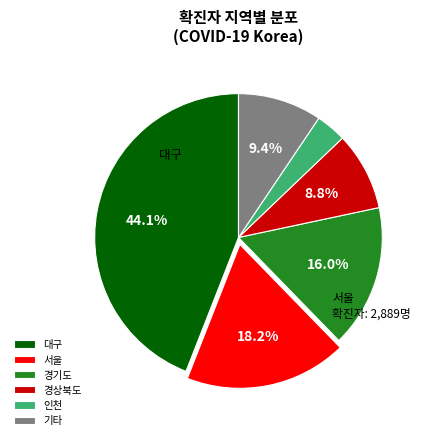

How many slices are in this pie chart?

6